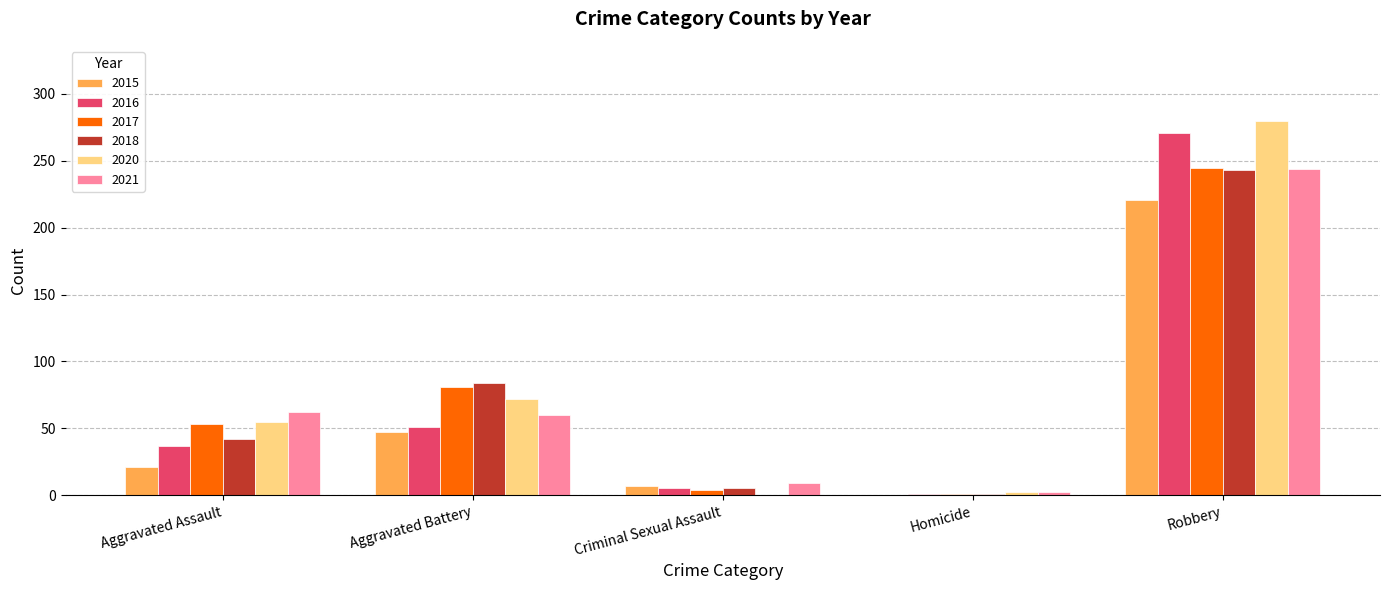

How many groups of bars are there?

5